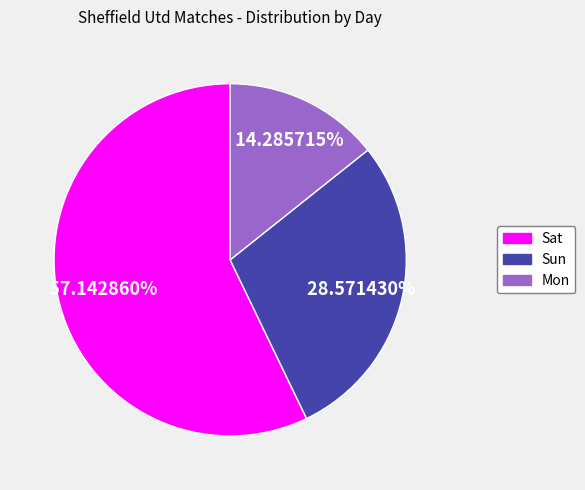

How many segments does this pie chart have?

3